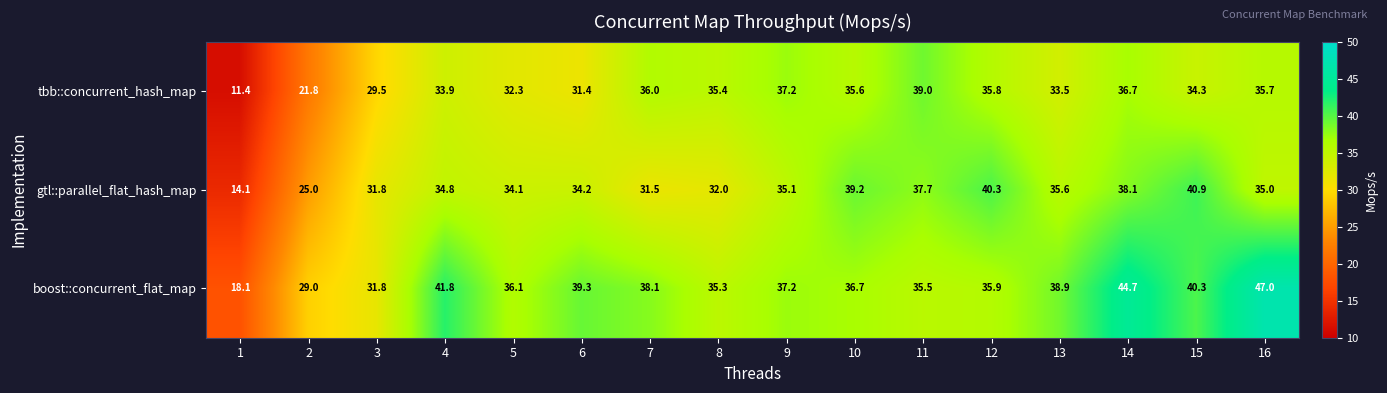

What is the maximum value for gtl::parallel_flat_hash_map?

40.9